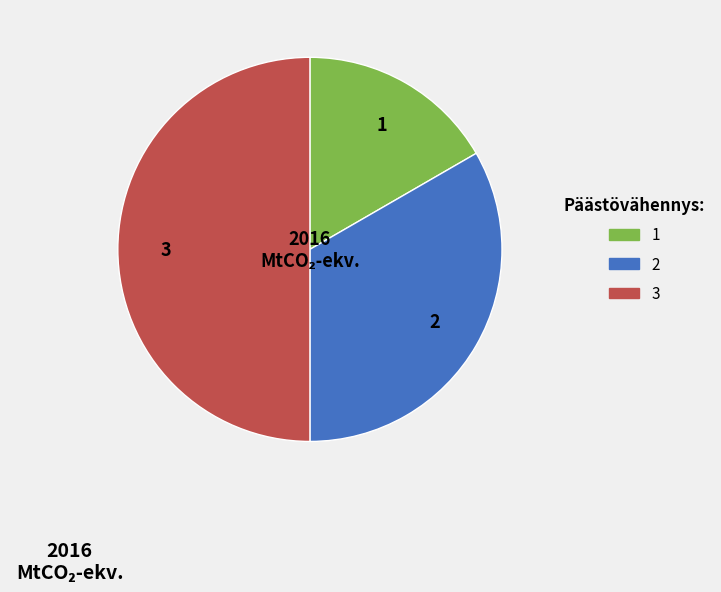

Approximately how many times larger is the value at 2 compared to 3?

0.7